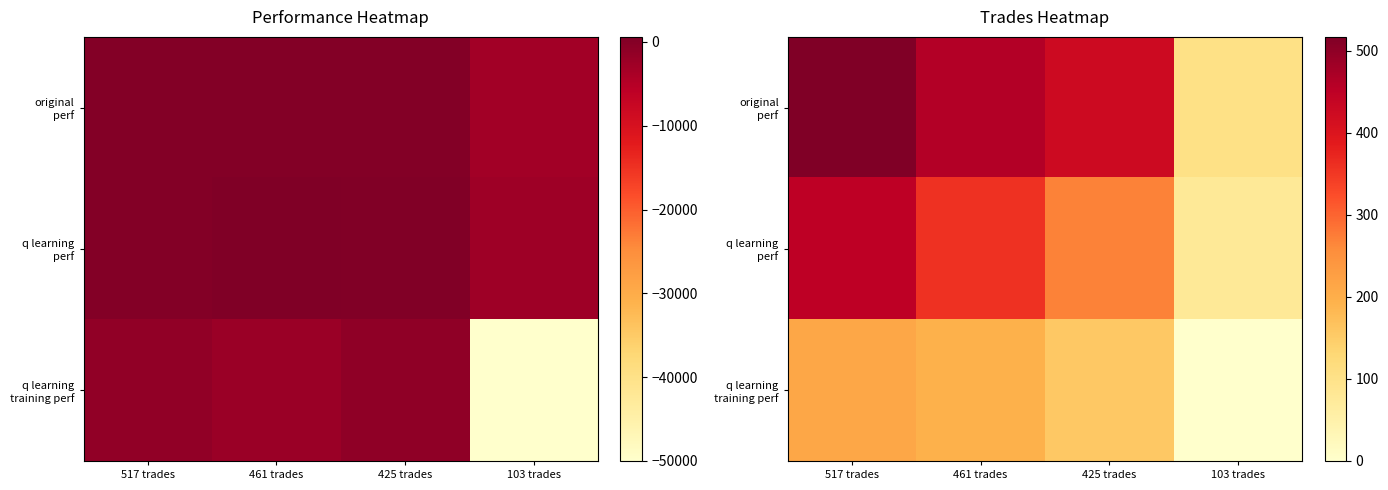

Between 103 trades and 425 trades, which is larger?

425 trades